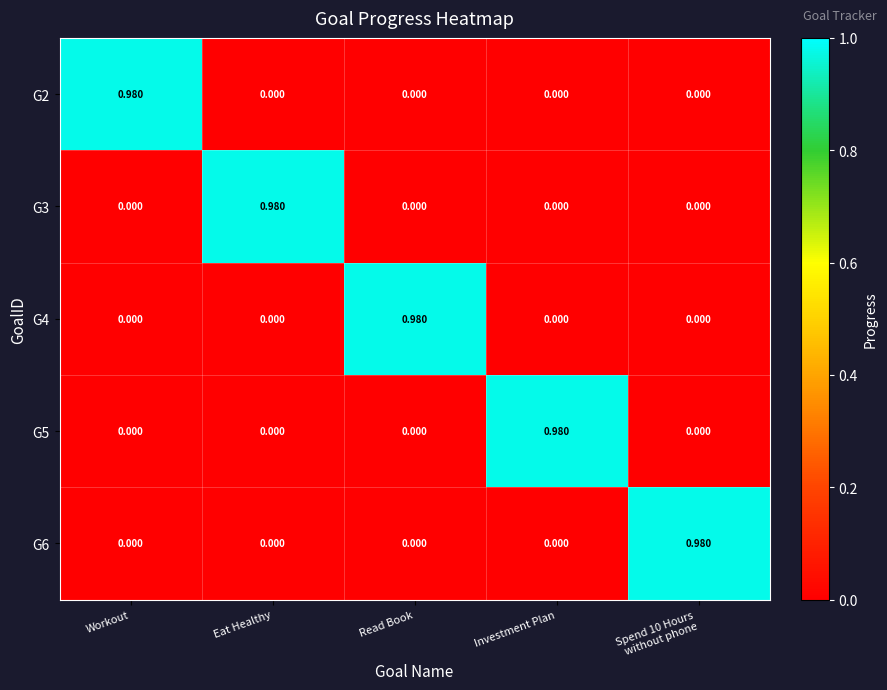

Which series has the largest range (max minus min)?

G2